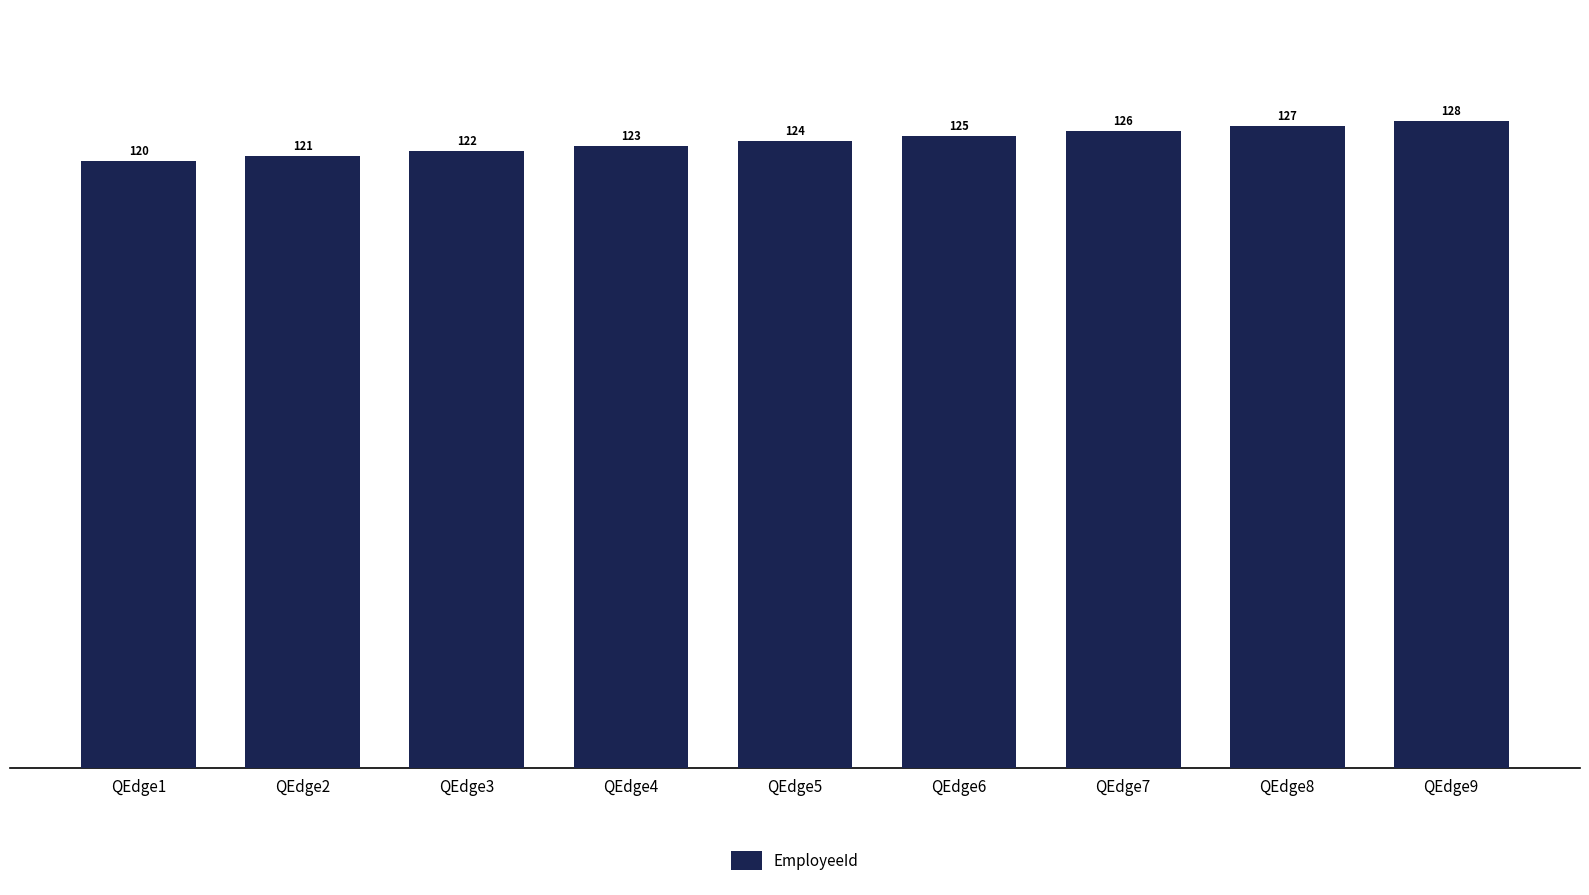

List the labels in order of value, largest first.

QEdge9, QEdge8, QEdge7, QEdge6, QEdge5, QEdge4, QEdge3, QEdge2, QEdge1